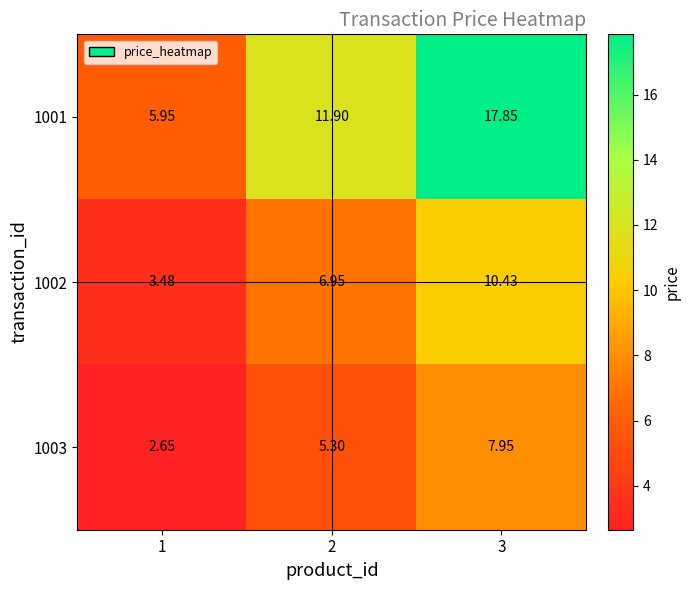

Which series has the widest spread of values?

1001